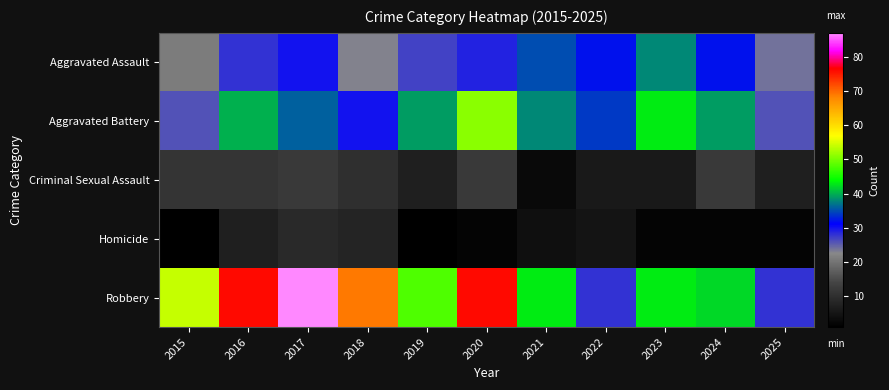

Between 2023 and 2024, which series saw the biggest shift?

Aggravated Assault